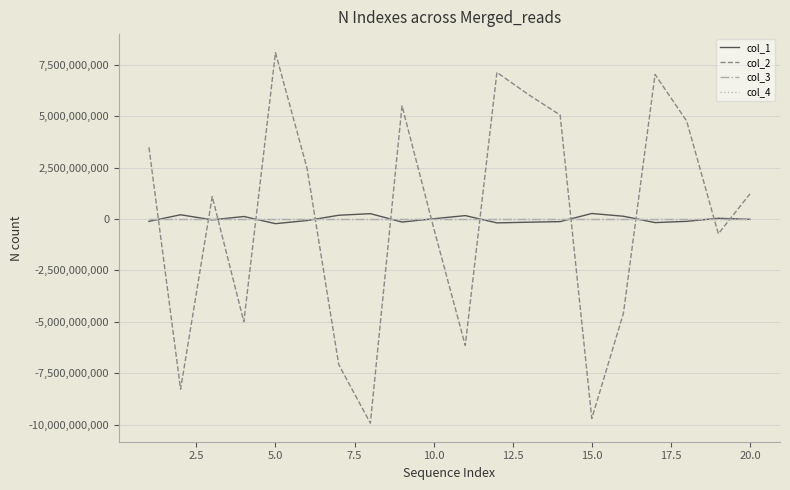

Does the chart display data point markers on the line(s)?

No